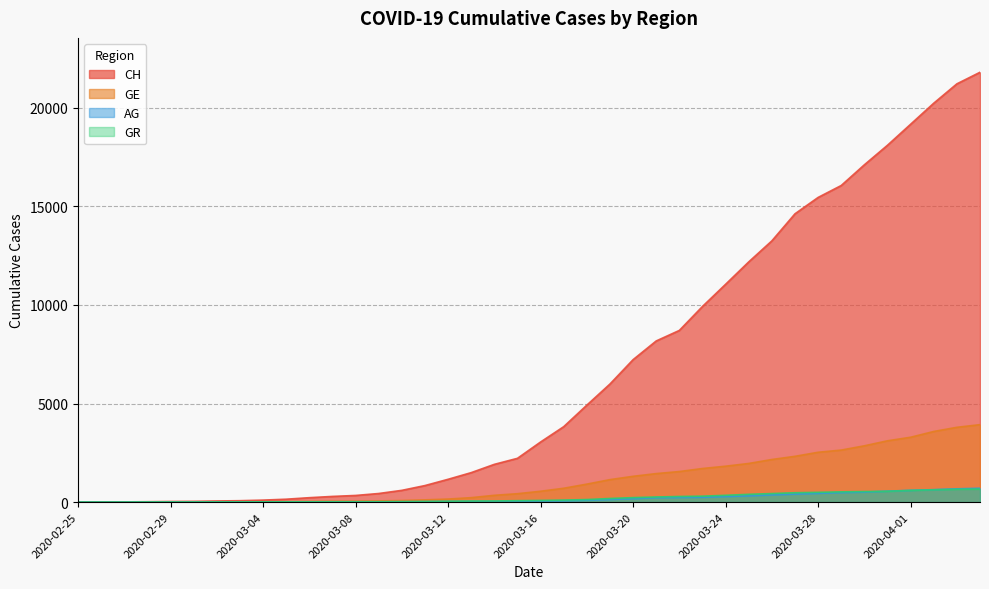

True or false: GE and CH intersect in this chart.

False